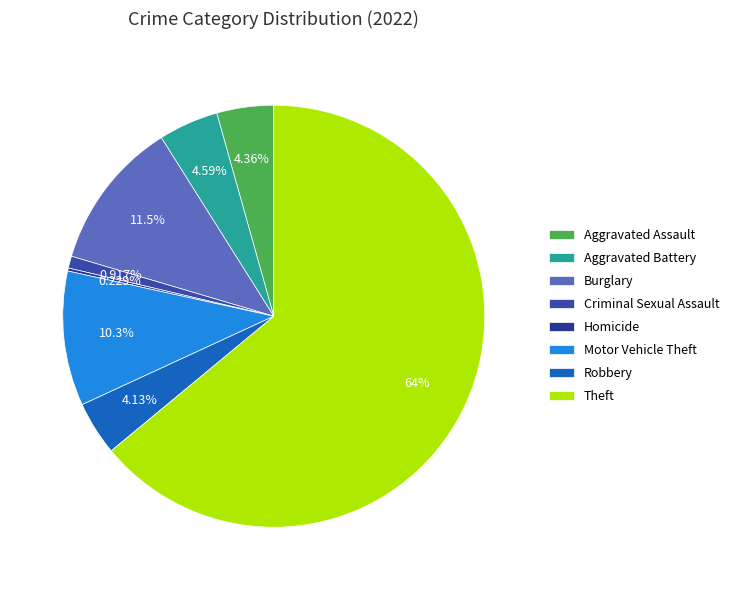

Which slice is the largest?

Theft